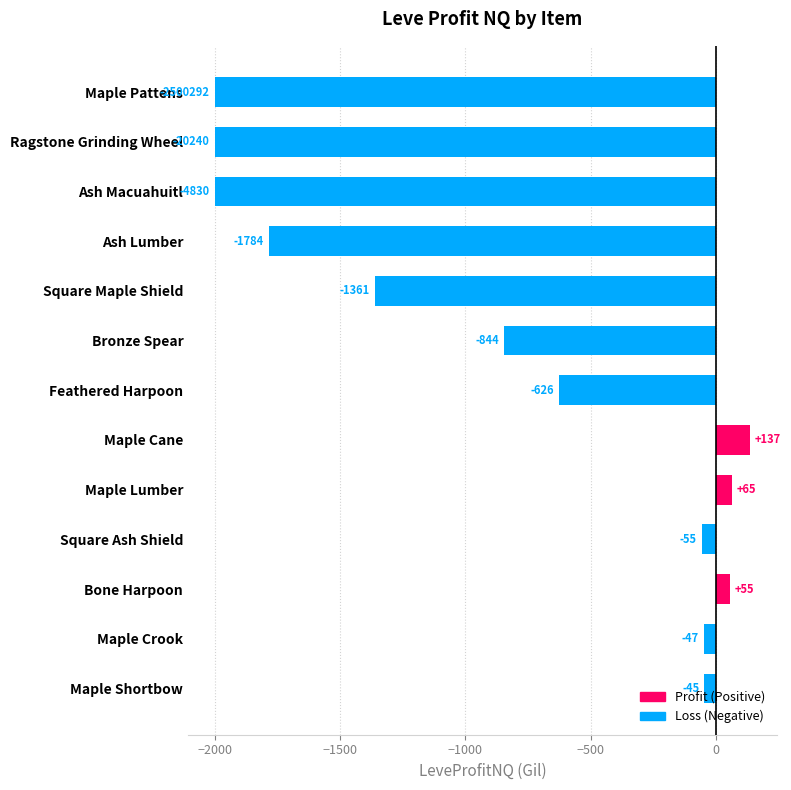

Count the number of data series in this chart.

1